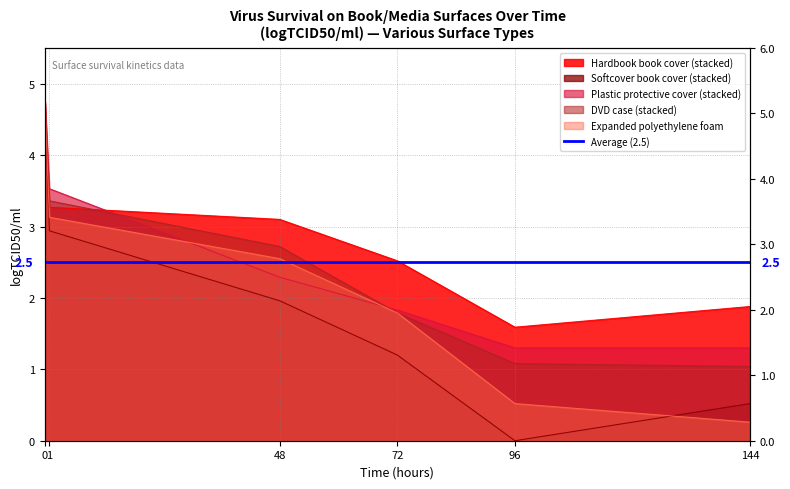

What are all the series names shown in the legend?

Hardbook book cover (stacked), Softcover book cover (stacked), Plastic protective cover (stacked), DVD case (stacked), Expanded polyethylene foam